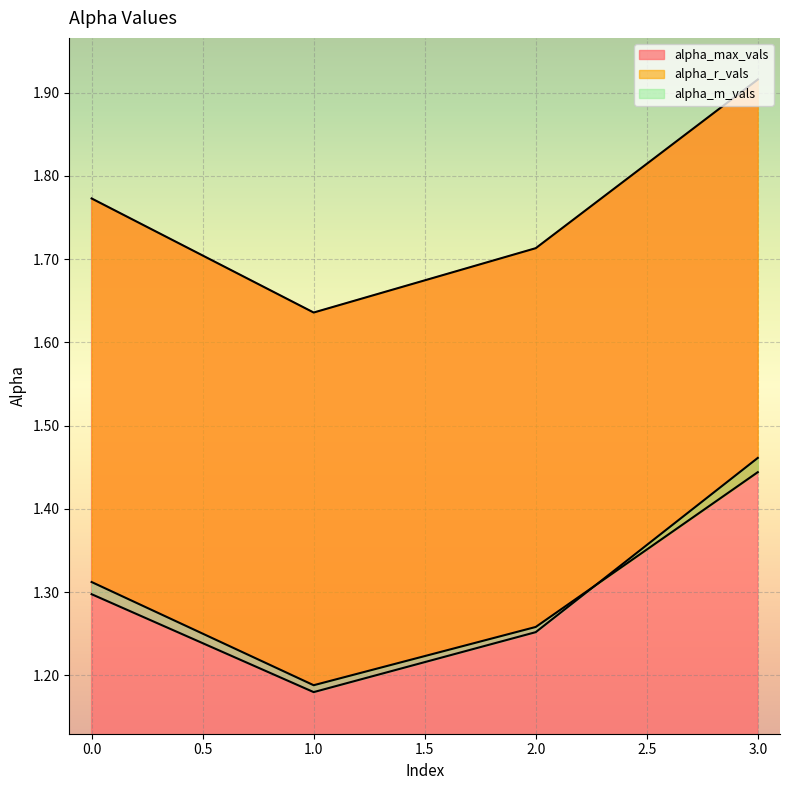

Reading left to right, list all the values displayed in this chart.

alpha_max_vals: 0=1.8	1=1.6	2=1.7	3=1.9
alpha_r_vals: 0=1.3	1=1.2	2=1.3	3=1.4
alpha_m_vals: 0=1.3	1=1.2	2=1.3	3=1.5